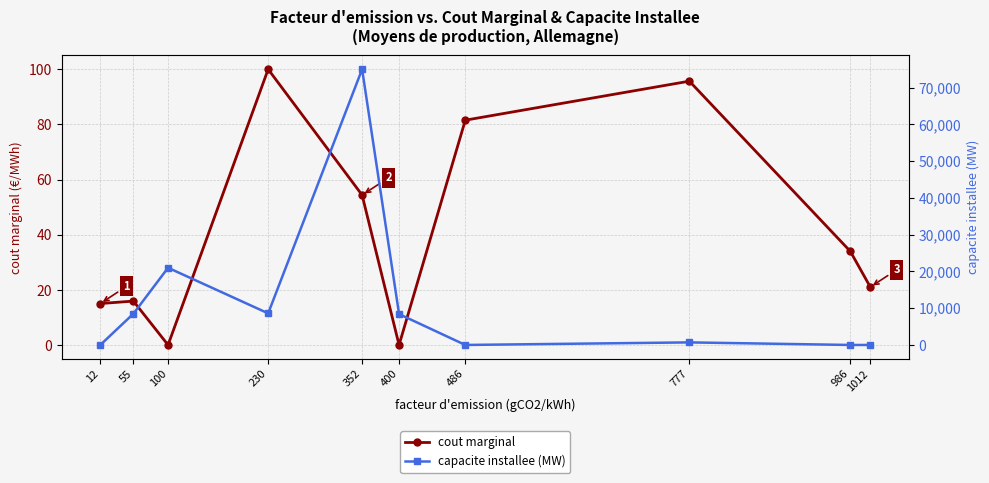

How many values in capacite installee (MW) are above zero?

6